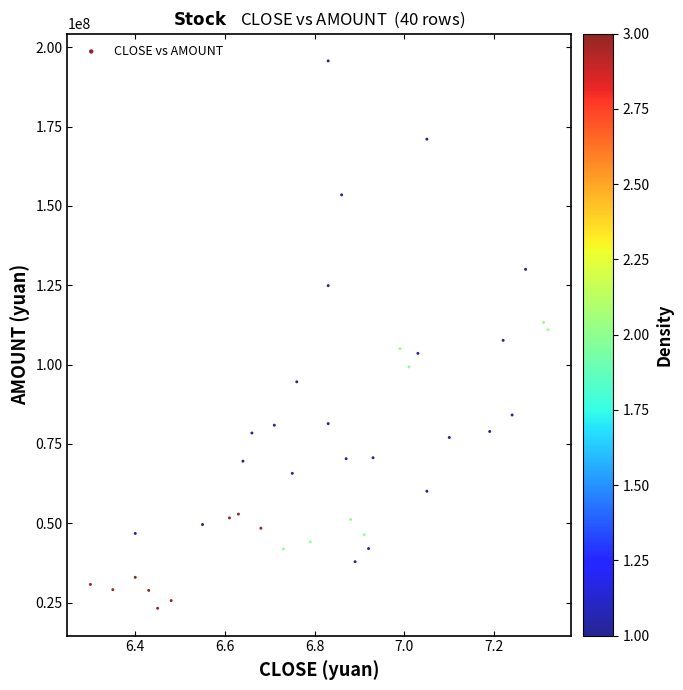

What is the range of Y values (max minus min)?

172448196